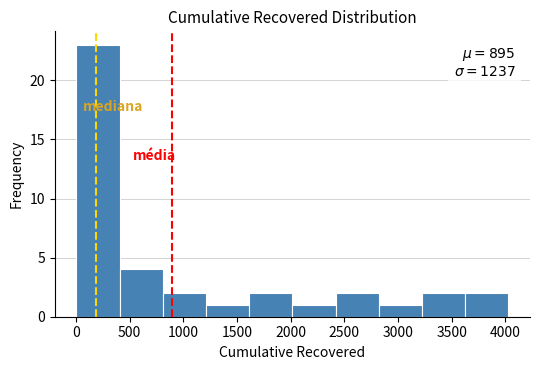

Which range on the x-axis has the tallest bar?

0 to 400